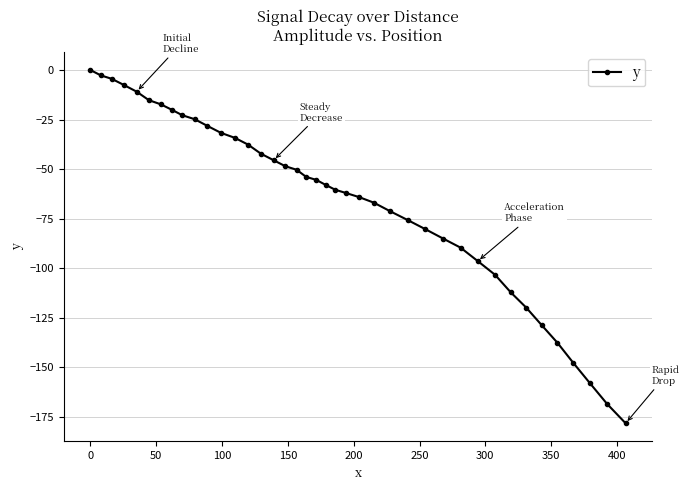

What is the sum of all values?

-2616.7